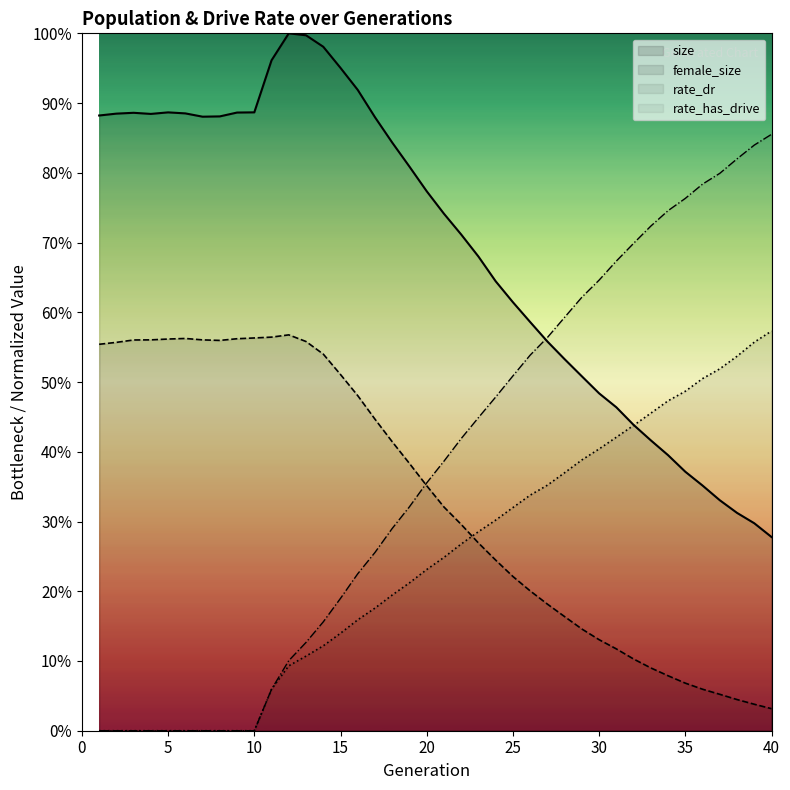

Between 37 and 13, which is larger?

13